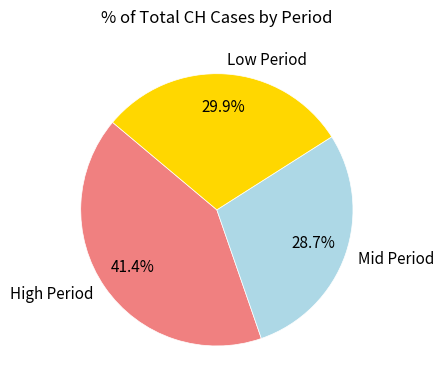

Rank the categories by value from lowest to highest.

Mid Period, Low Period, High Period